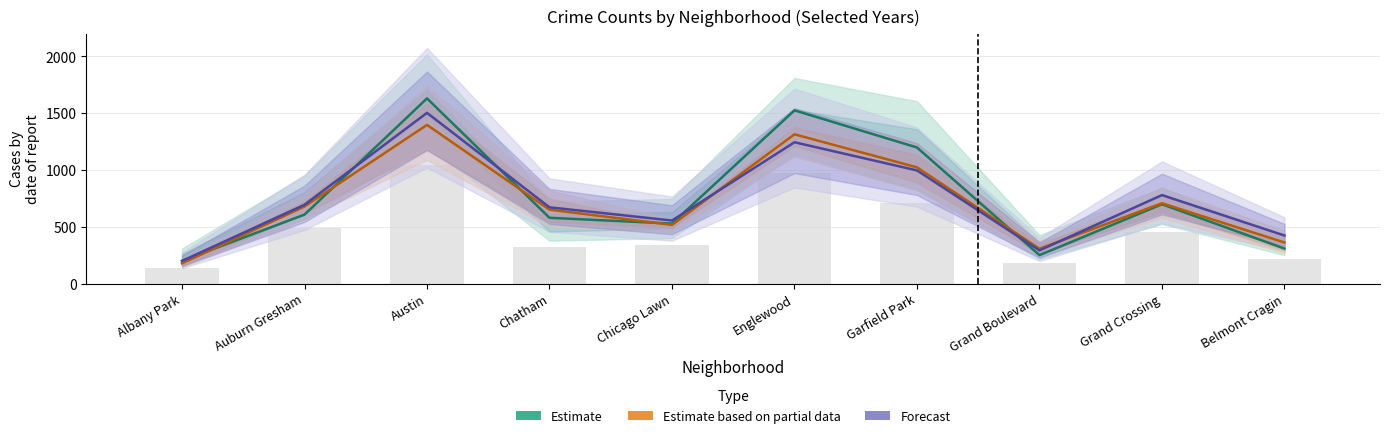

At which label is Estimate based on partial data closest to 787?

Grand Crossing